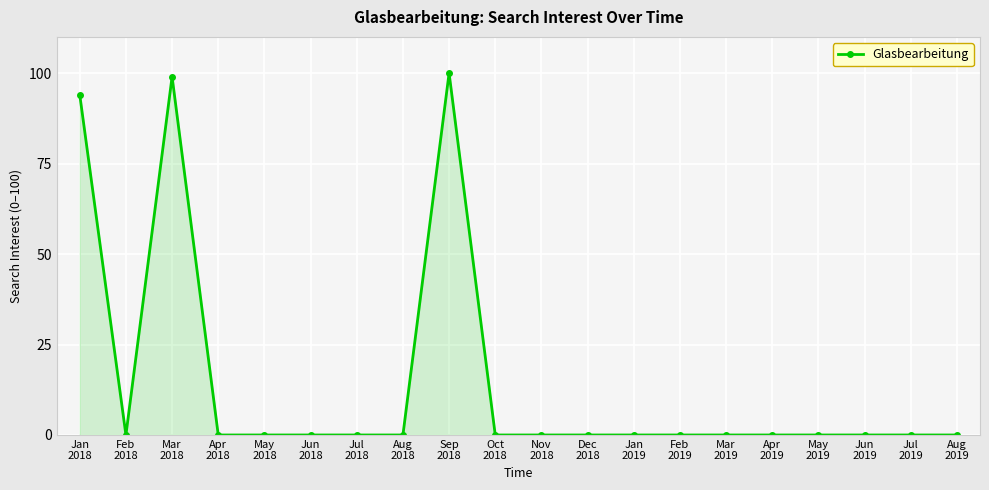

Reading right to left, extract all data points from this chart.

Aug
2019=0	Jul
2019=0	Jun
2019=0	May
2019=0	Apr
2019=0	Mar
2019=0	Feb
2019=0	Jan
2019=0	Dec
2018=0	Nov
2018=0	Oct
2018=0	Sep
2018=100	Aug
2018=0	Jul
2018=0	Jun
2018=0	May
2018=0	Apr
2018=0	Mar
2018=99	Feb
2018=0	Jan
2018=94